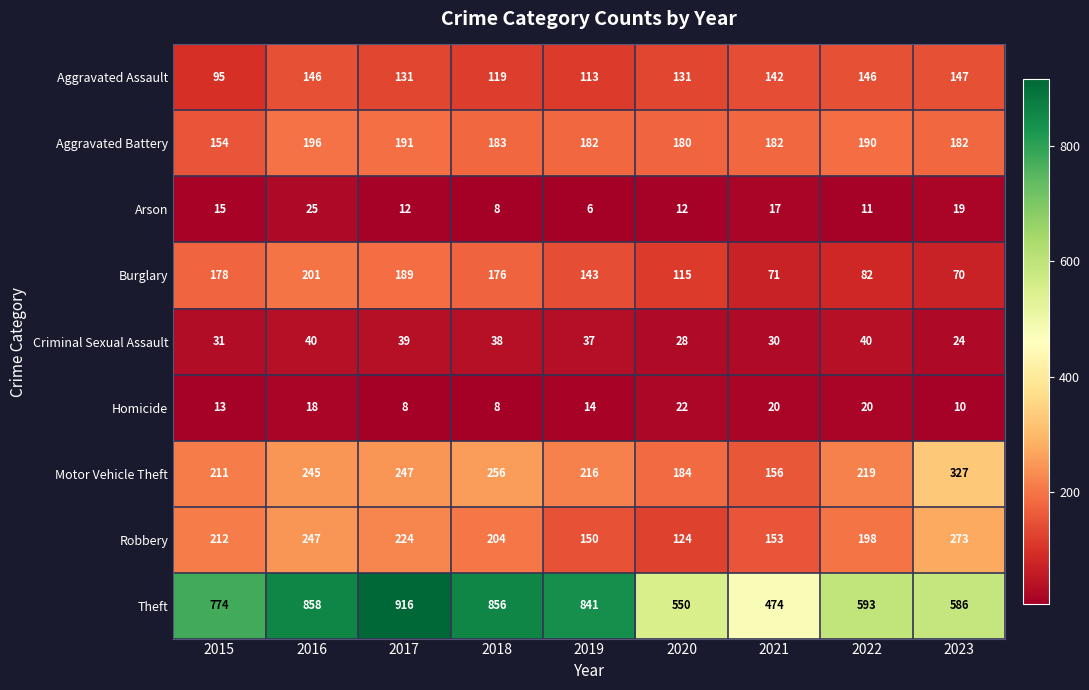

What is the spread (max minus min) of values at 2018?

848